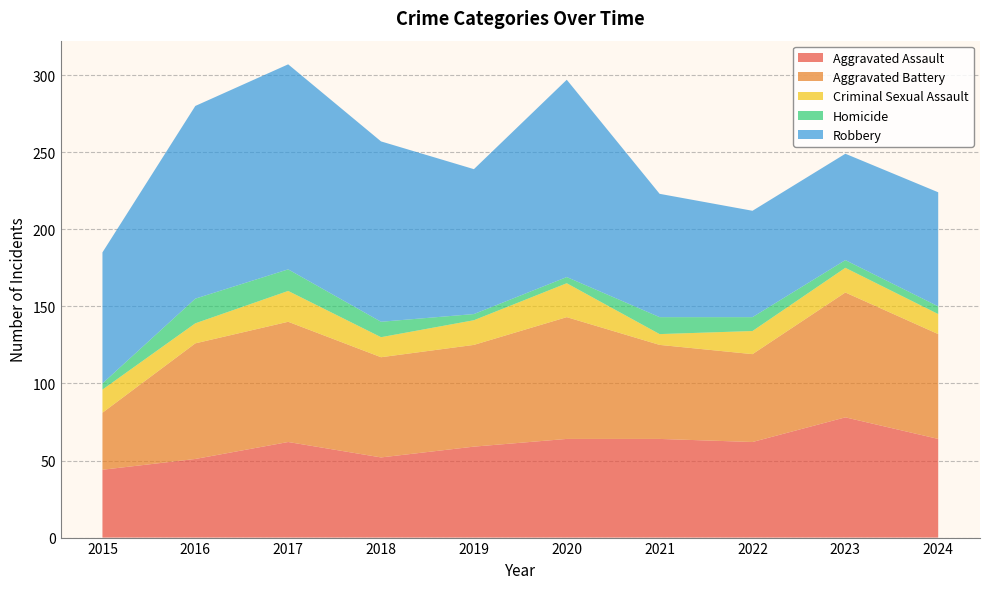

Reading right to left, what are all the values shown in this chart?

Aggravated Assault: 64	78	62	64	64	59	52	62	51	44
Aggravated Battery: 68	81	57	61	79	66	65	78	75	37
Criminal Sexual Assault: 13	16	15	7	22	16	13	20	13	15
Homicide: 5	5	9	11	4	4	10	14	16	4
Robbery: 74	69	69	80	128	94	117	133	125	85